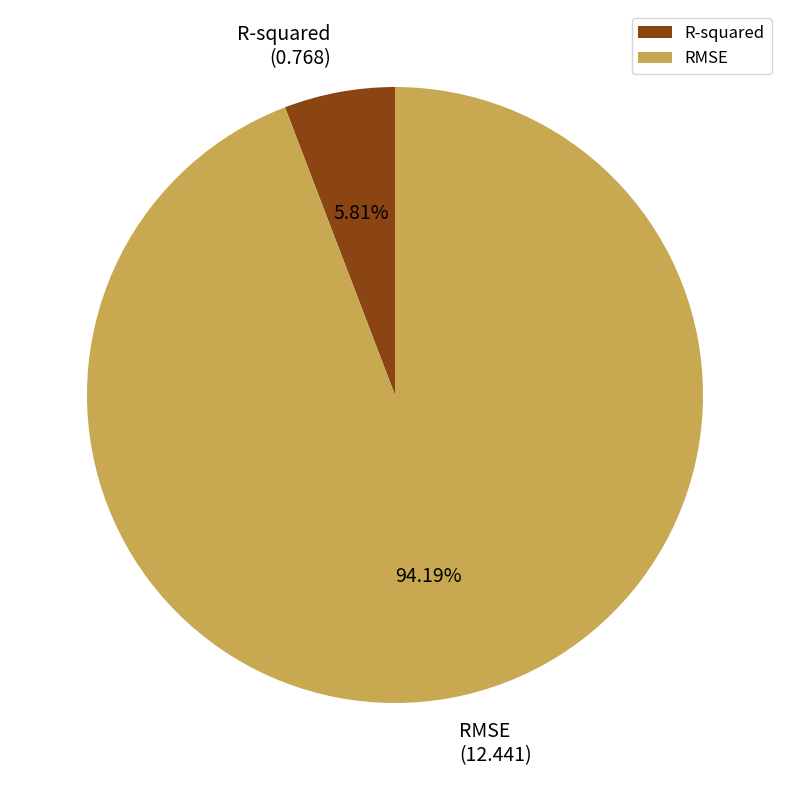

What is the largest slice in the pie chart?

RMSE